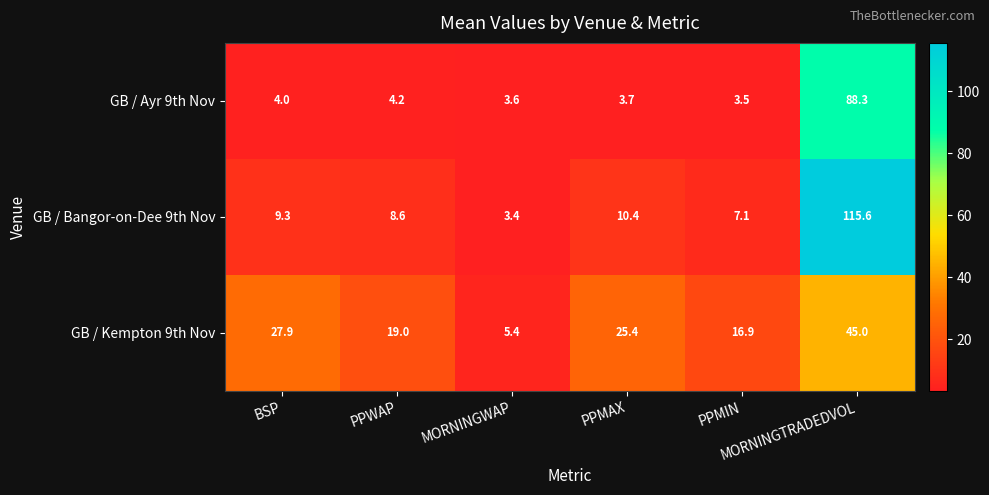

List the series in order of their overall mean, lowest first.

GB / Ayr 9th Nov, GB / Kempton 9th Nov, GB / Bangor-on-Dee 9th Nov